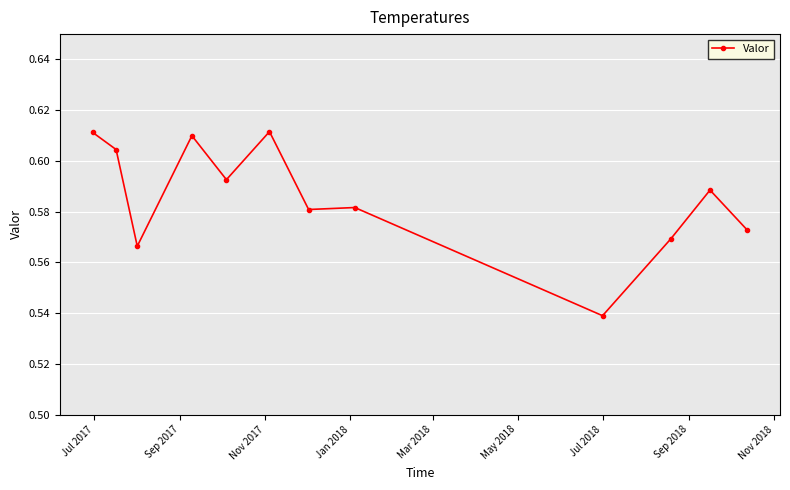

What is the sum of all values?

7.0